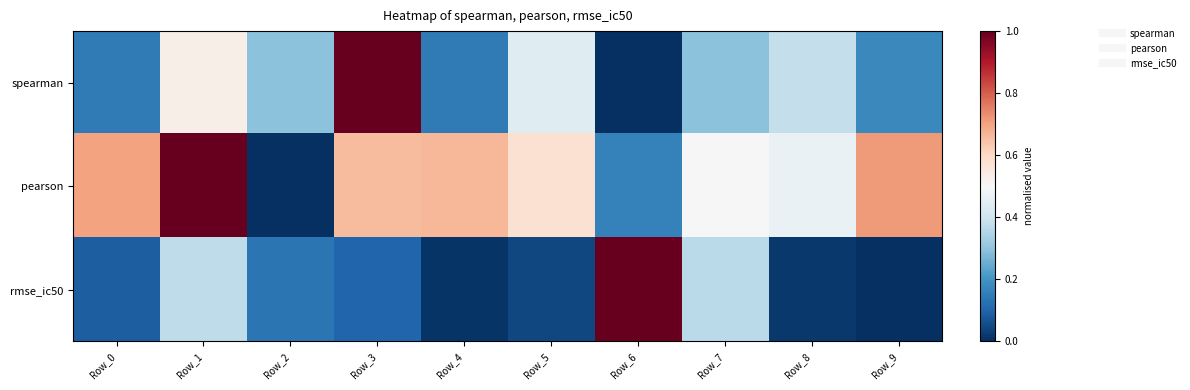

Reading right to left, list all the values displayed in this chart.

spearman: Row_9=0.2	Row_8=0.4	Row_7=0.3	Row_6=0.0	Row_5=0.4	Row_4=0.1	Row_3=1.0	Row_2=0.3	Row_1=0.5	Row_0=0.1
pearson: Row_9=0.7	Row_8=0.5	Row_7=0.5	Row_6=0.2	Row_5=0.6	Row_4=0.7	Row_3=0.7	Row_2=0.0	Row_1=1.0	Row_0=0.7
rmse_ic50: Row_9=0.0	Row_8=0.0	Row_7=0.4	Row_6=1.0	Row_5=0.0	Row_4=0.0	Row_3=0.1	Row_2=0.1	Row_1=0.4	Row_0=0.1